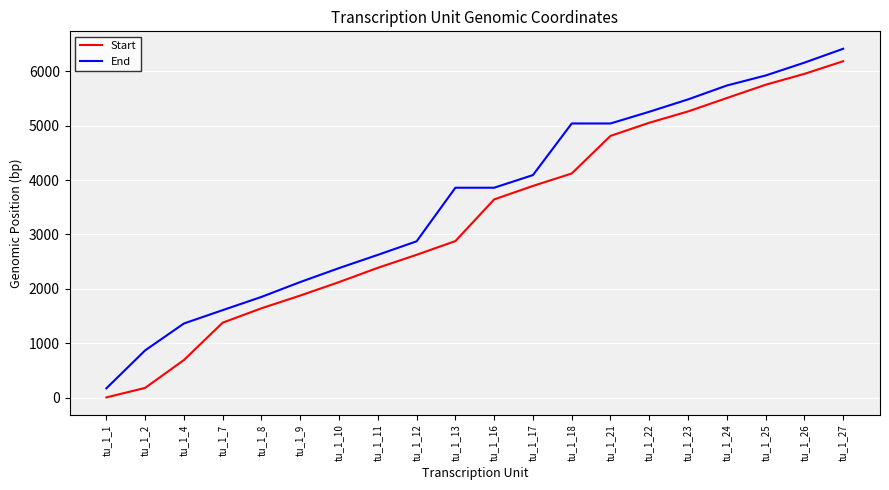

Between tu_1_22 and tu_1_27, which series saw the biggest shift?

End